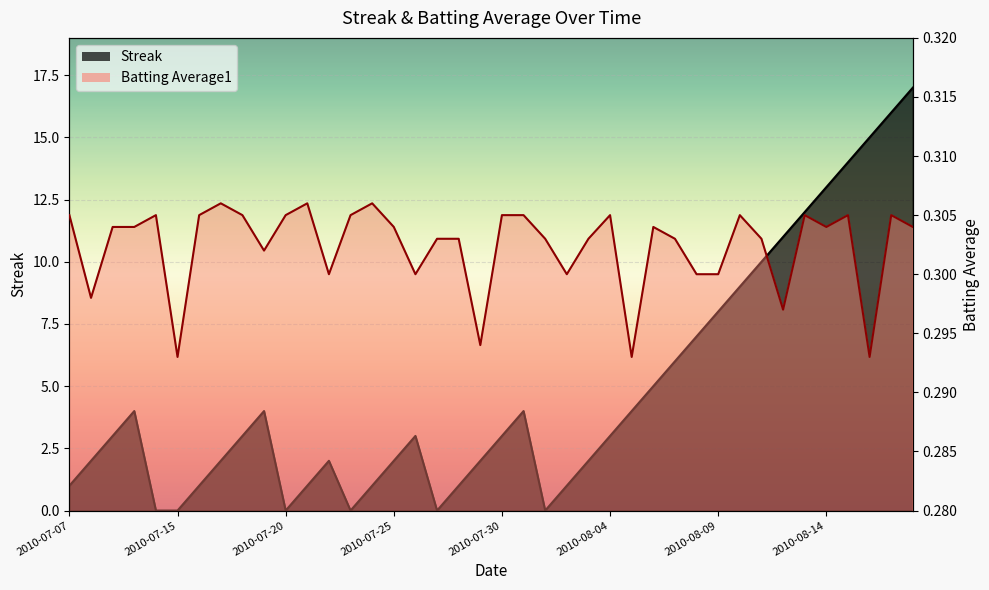

How many Batting Average1 values are between 0 and 1?

40